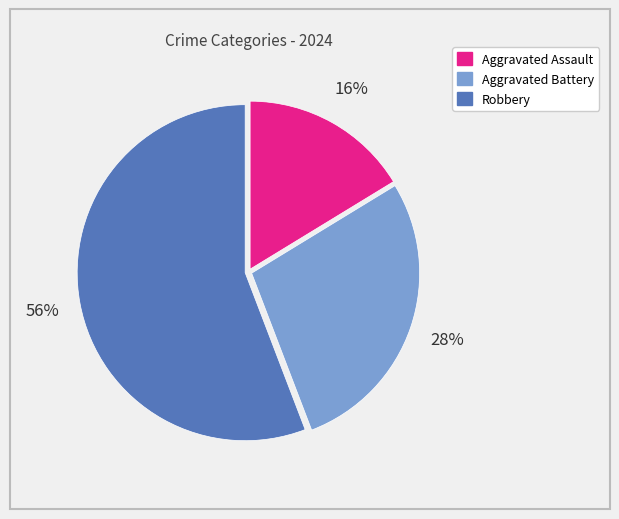

Combined, do Aggravated Battery and Robbery account for over 50%?

Yes